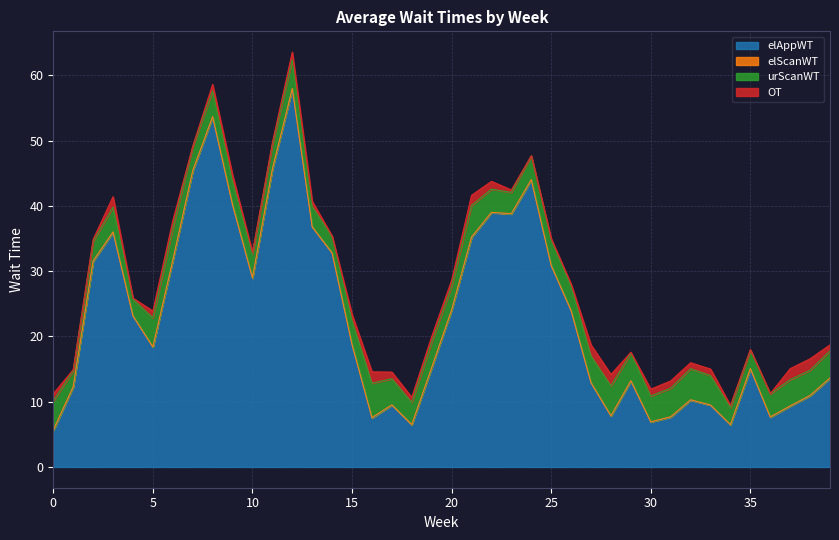

What is the difference between the maximum and minimum values in the elAppWT series?

52.3